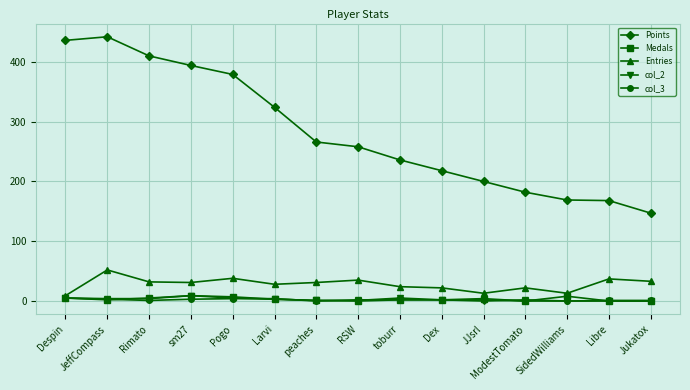

Which series changed the most between Dex and ModestTomato?

Points